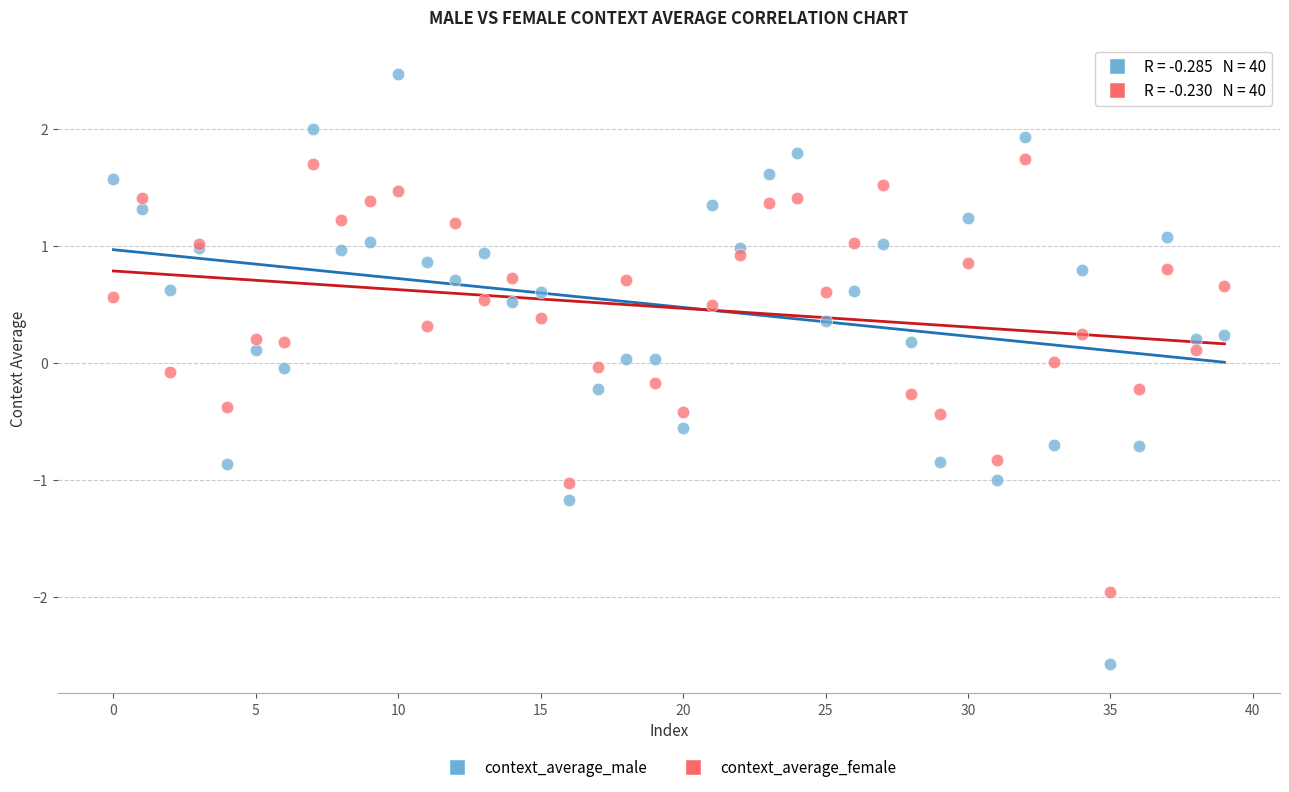

Which series reaches the minimum Y coordinate?

context_average_male